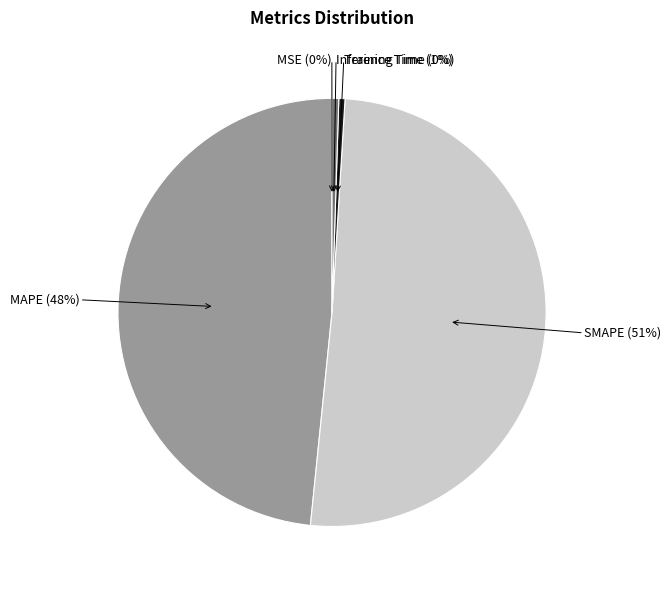

Is it true that Inference Time is 11% of the pie?

False